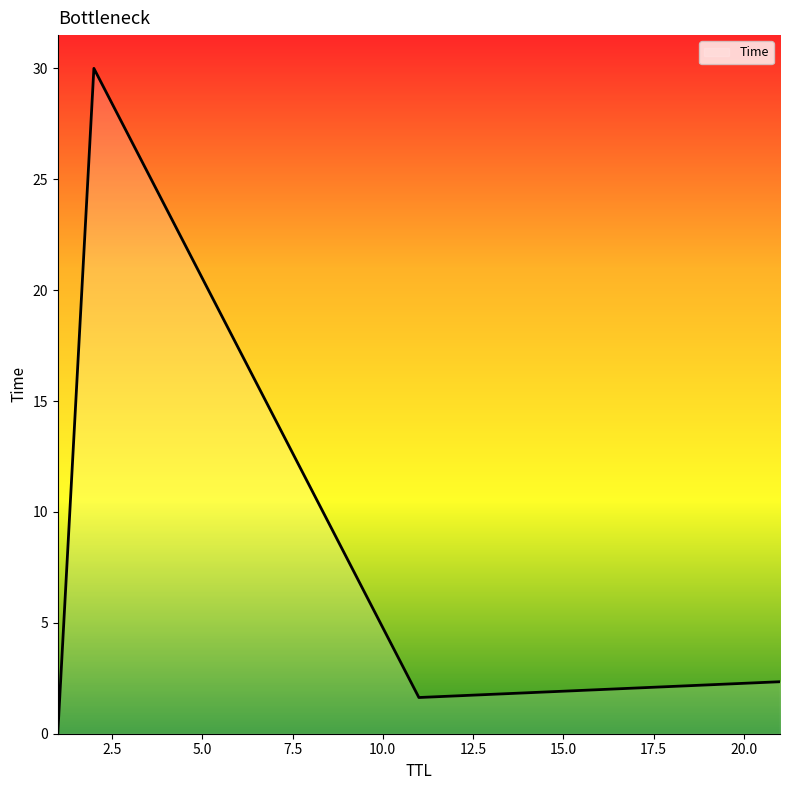

What is the maximum value shown in the chart?

30.0